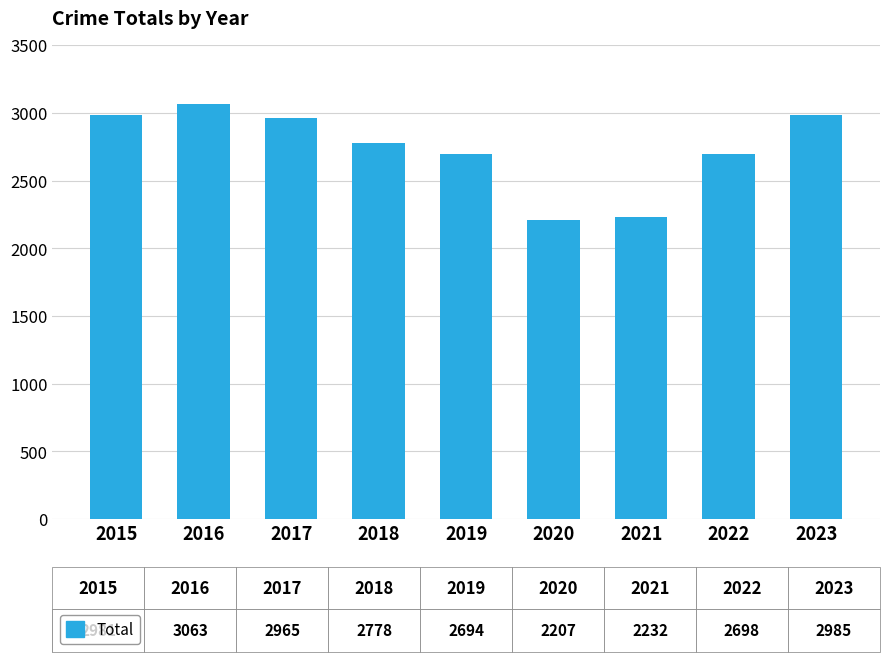

What is the smallest value displayed?

2207